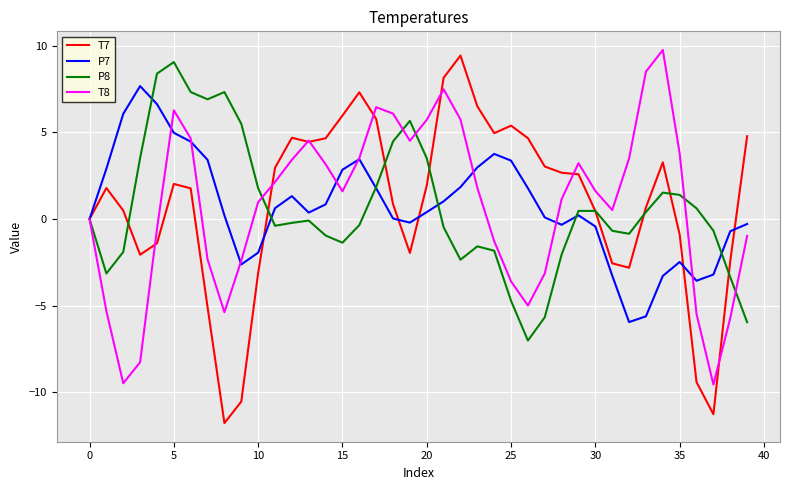

Which series has the largest range (max minus min)?

T7